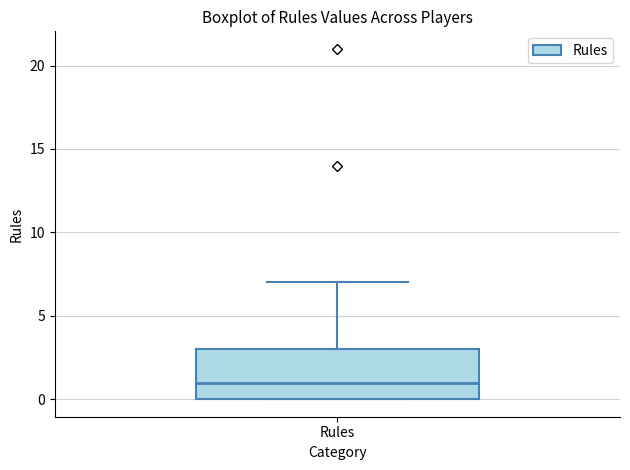

Read this box plot against the y-axis: the position of the median line, the range covered by the box, and the ends of both whiskers. The values are not printed on the chart, so give them approximately, as read against the axis.

median 1, box 0 to 3, whiskers 0 to 7